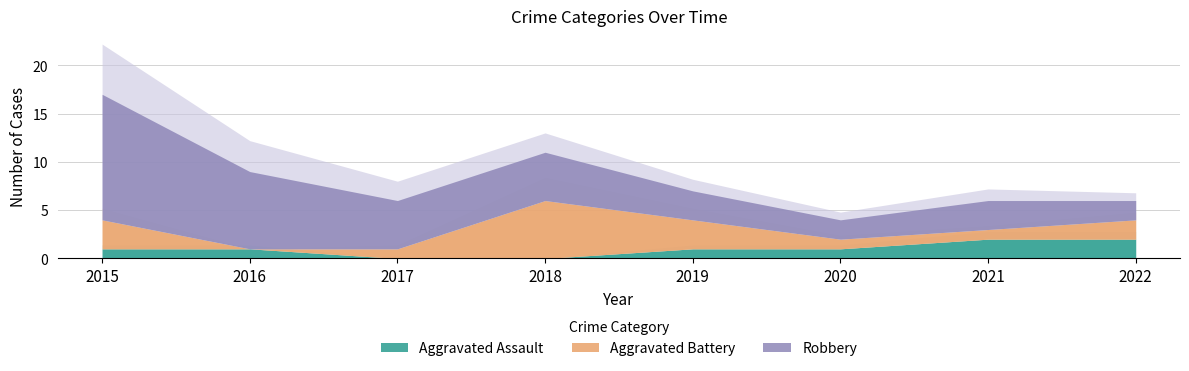

List the series in order of their overall mean, highest first.

Robbery, Aggravated Battery, Aggravated Assault